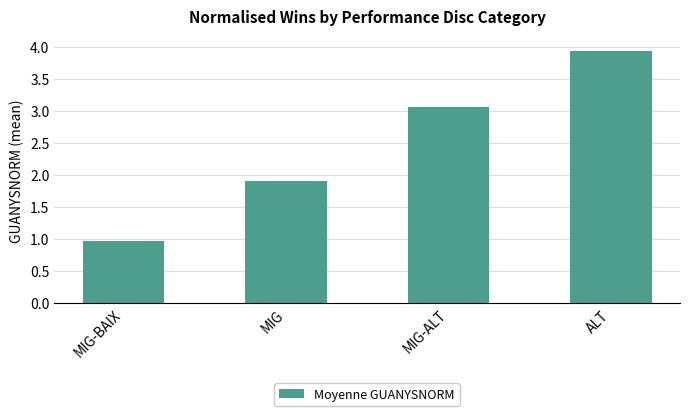

Between MIG-ALT and MIG-BAIX, which is larger?

MIG-ALT